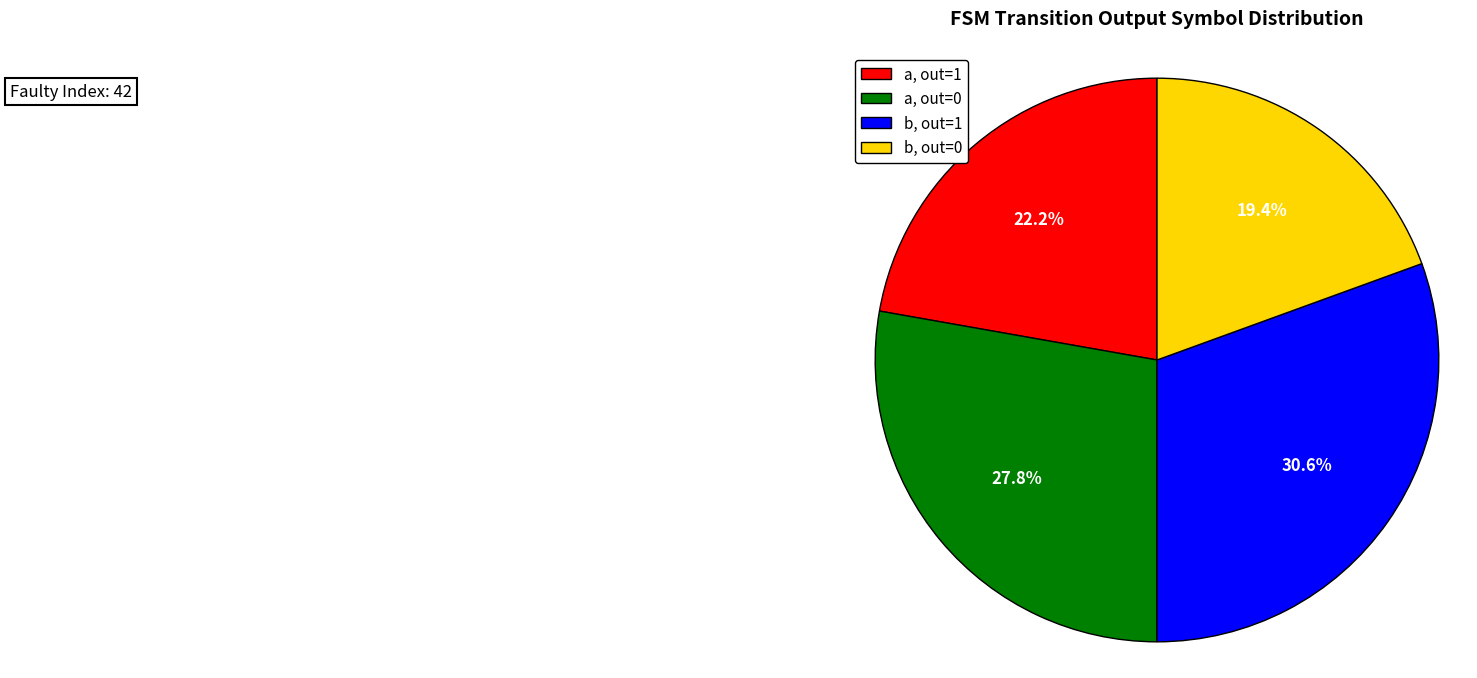

Which slice is the smallest?

b, out=0